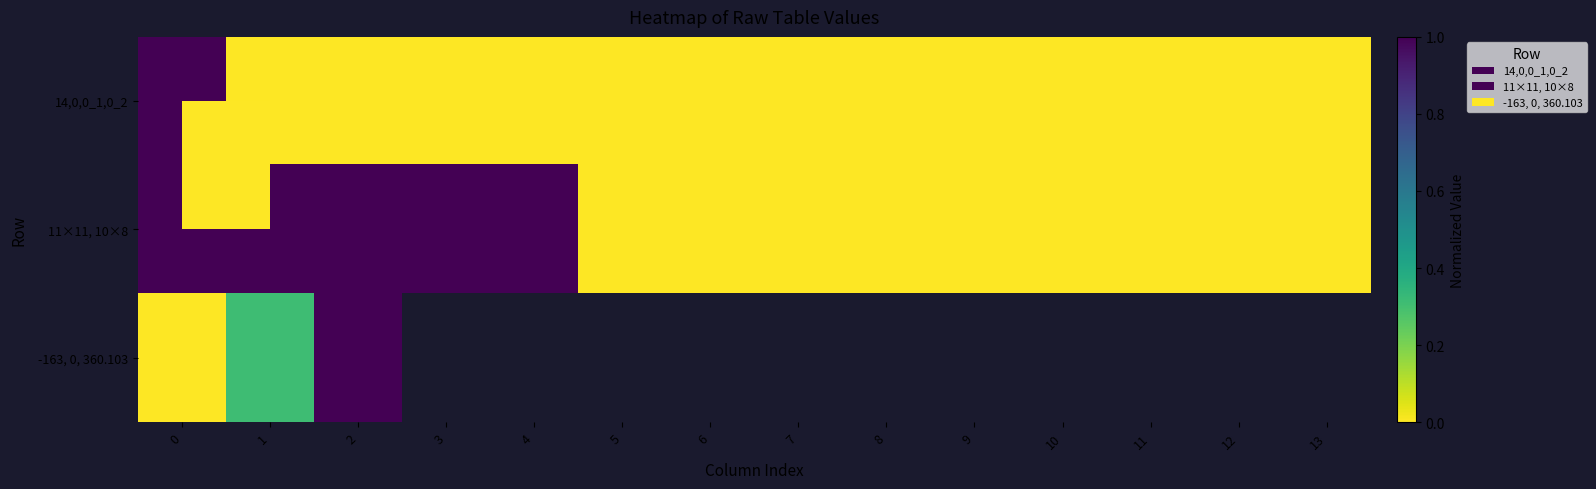

How many values in the 11×11, 10×8 series exceed 0?

5